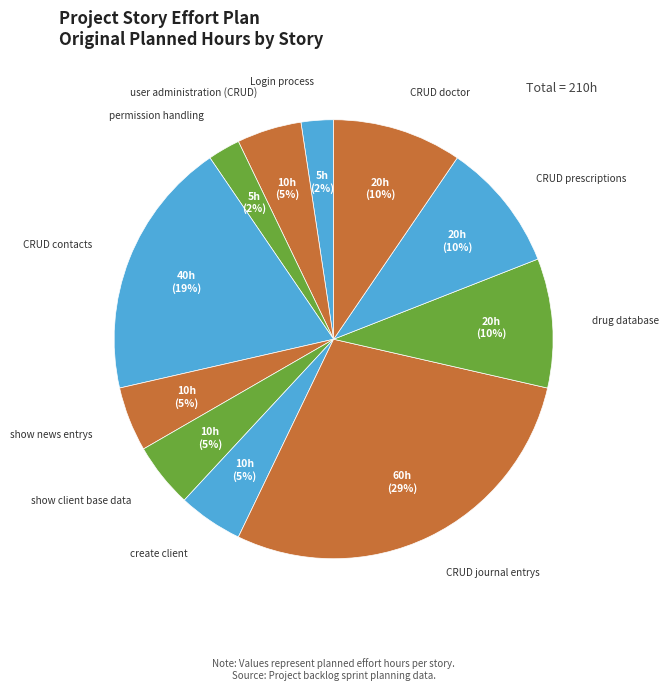

Which slice is the largest?

CRUD journal entrys